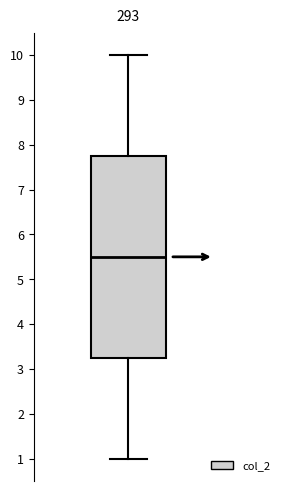

Transcribe this box plot: give where the median line is, the range the box spans, and where the two whiskers end, as read against the y-axis. The values are not printed on the chart, so give them approximately, as read against the axis.

median 5.5, box 3.3 to 7.8, whiskers 1.0 to 10.0